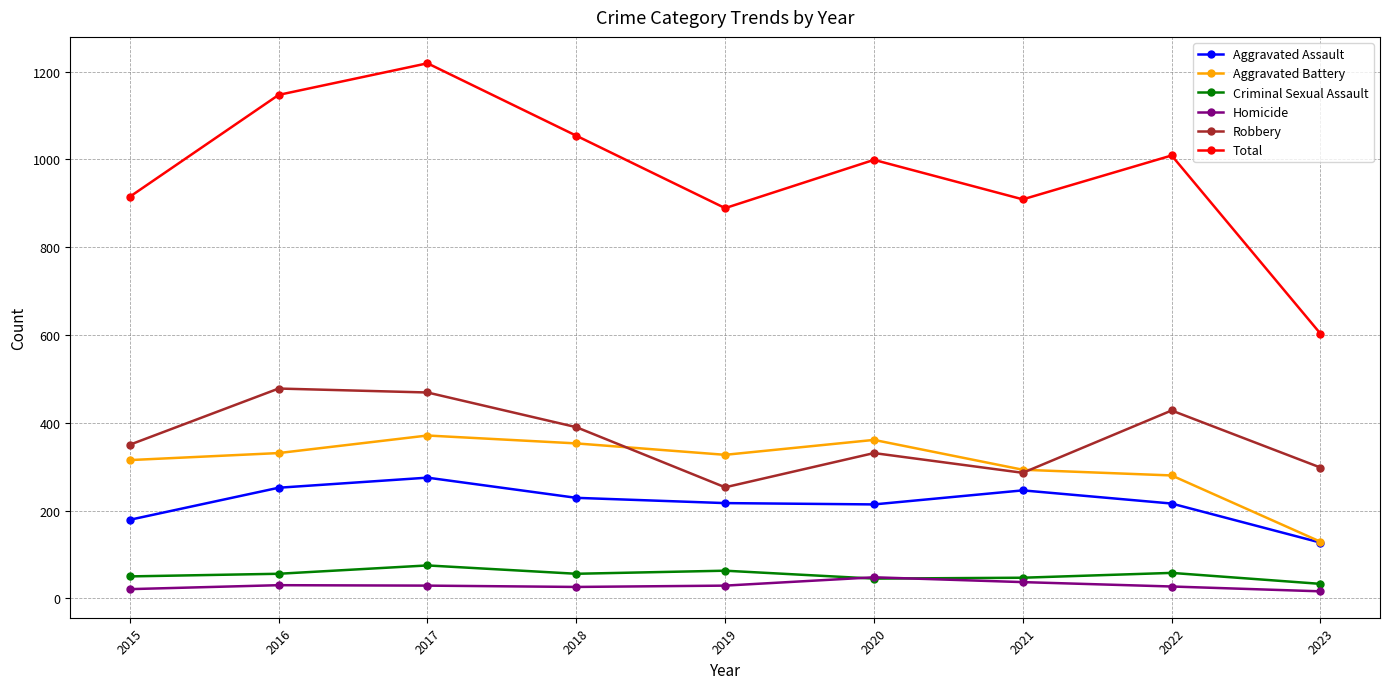

What is the difference between the maximum and second lowest values in the Robbery series?

192